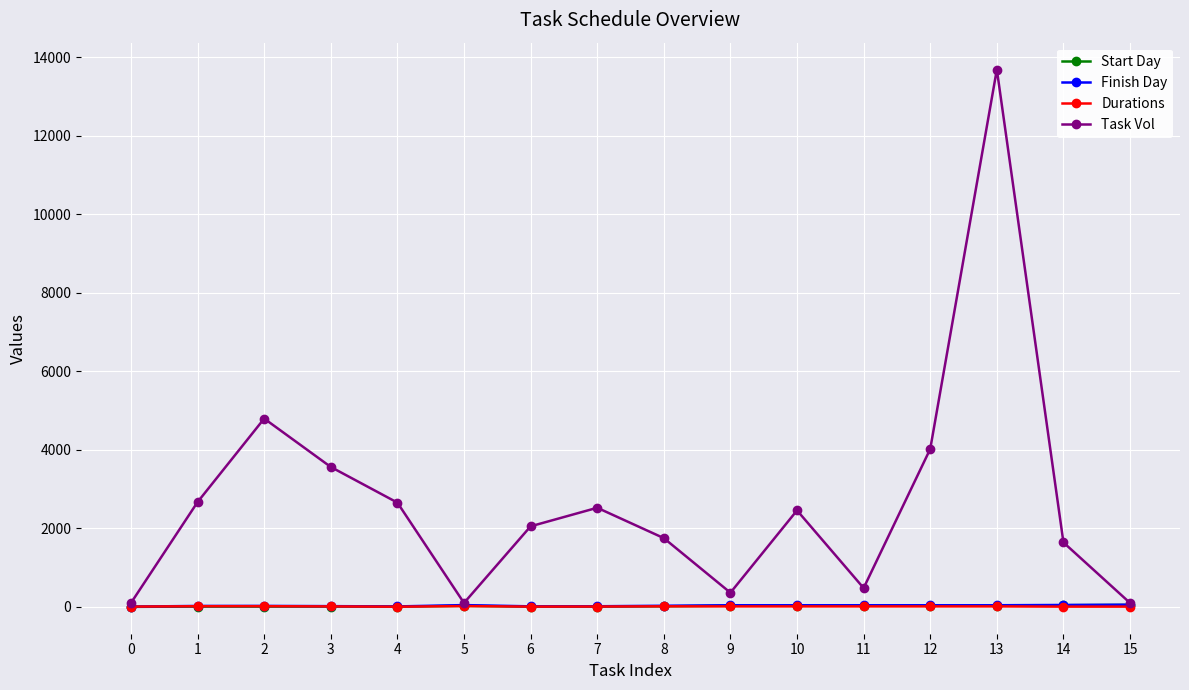

Is it true that Task Vol equals 472 at 8?

False